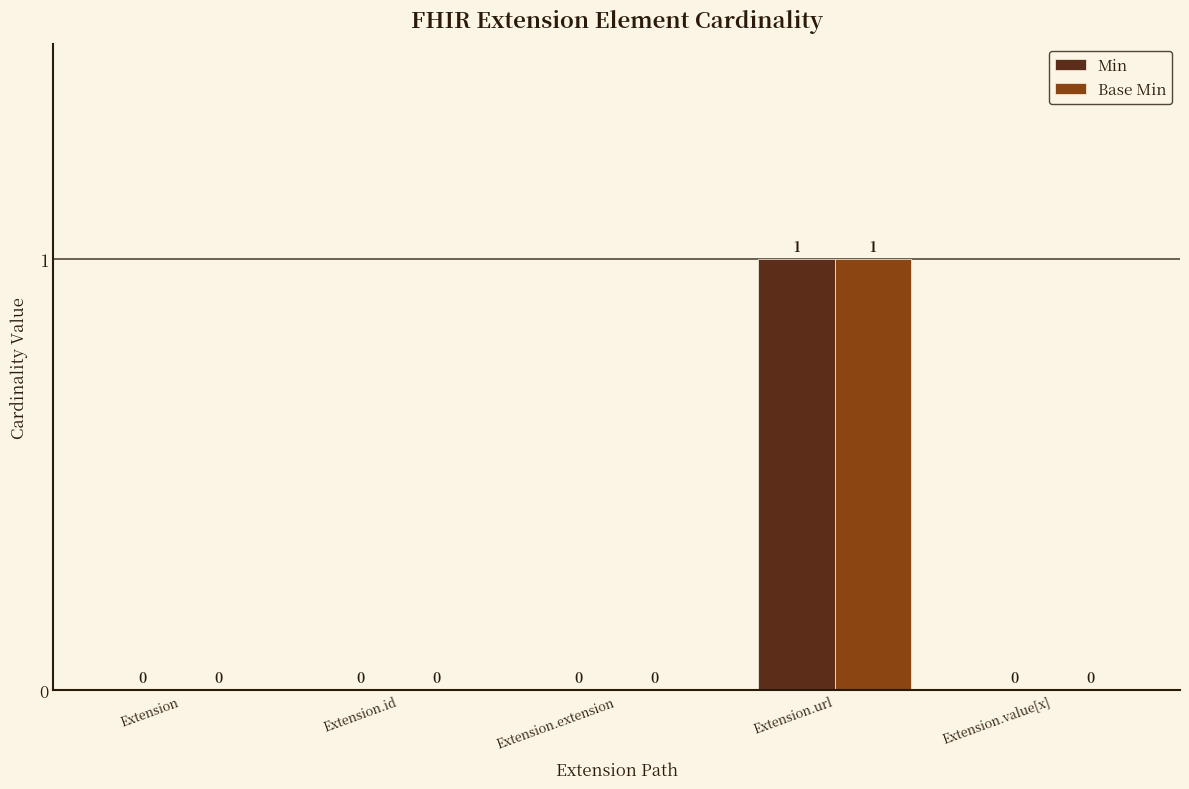

At which category does the chart reach its peak across all series?

Extension.url